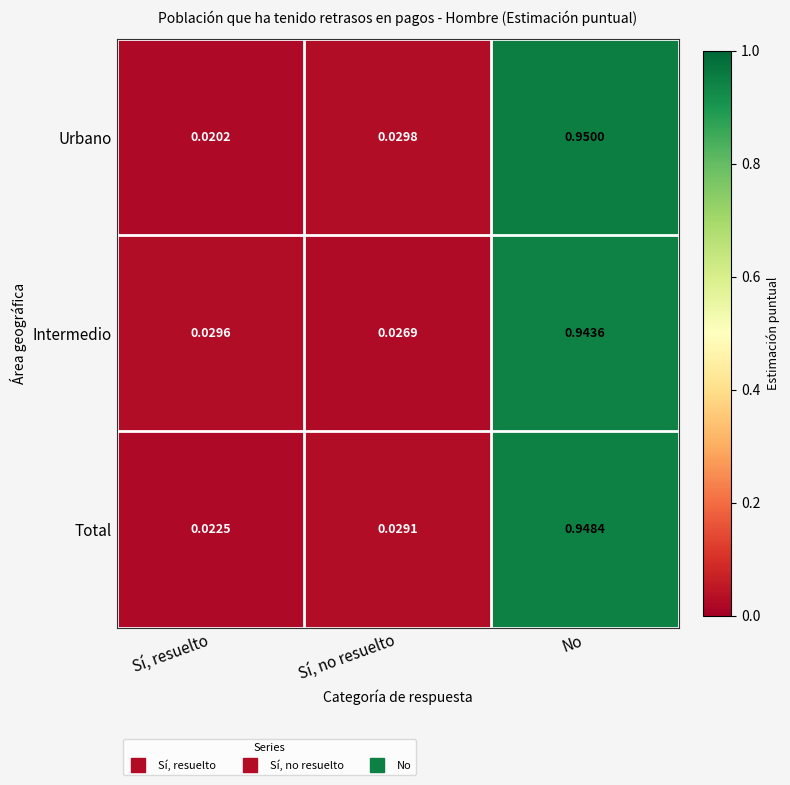

Which series has the widest spread of values?

Urbano